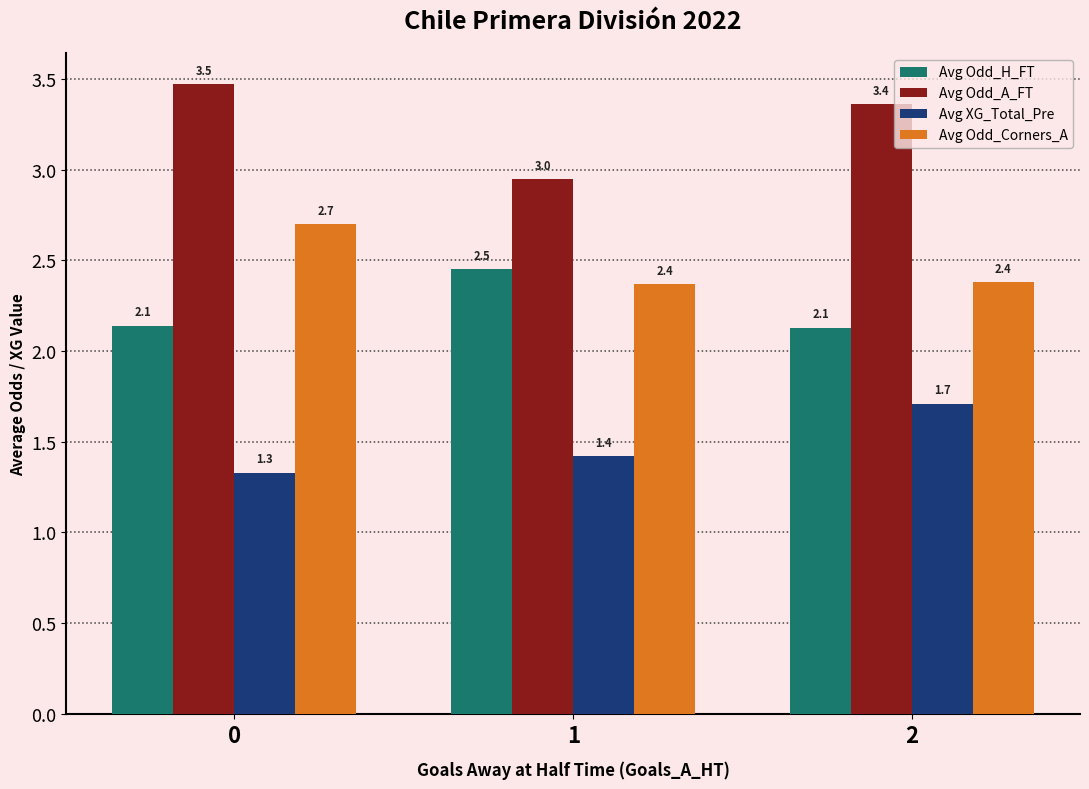

What is the value of the Avg Odd_Corners_A bar at the 1st from the left?

2.7